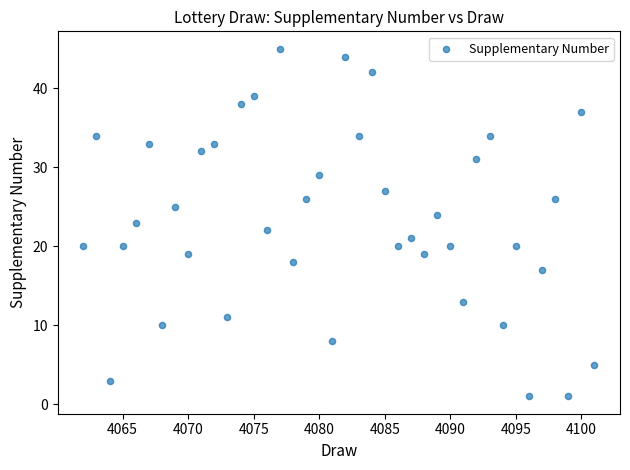

What is the range of X values (max minus min)?

39